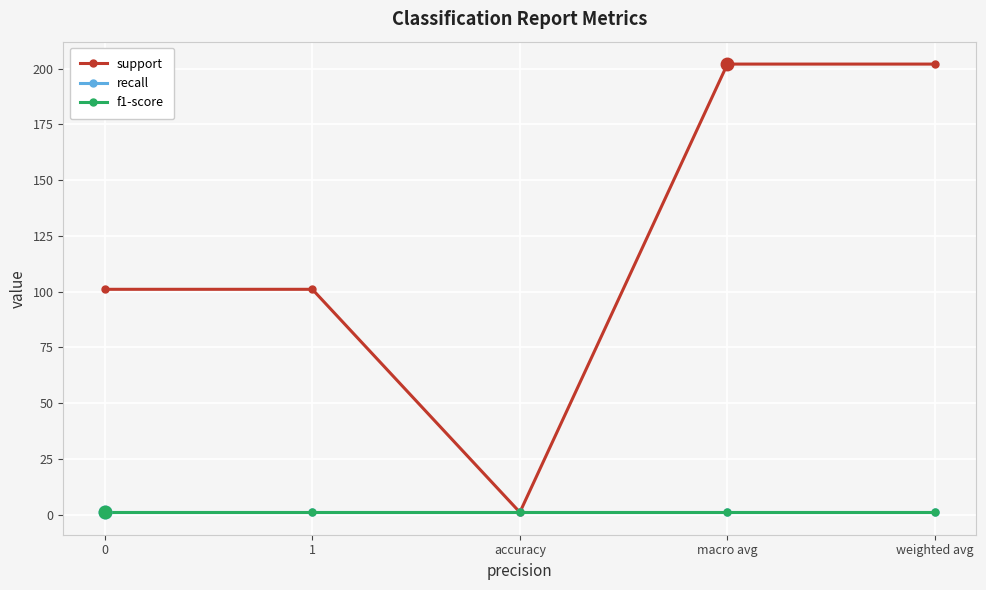

How many lines are shown in the chart?

3